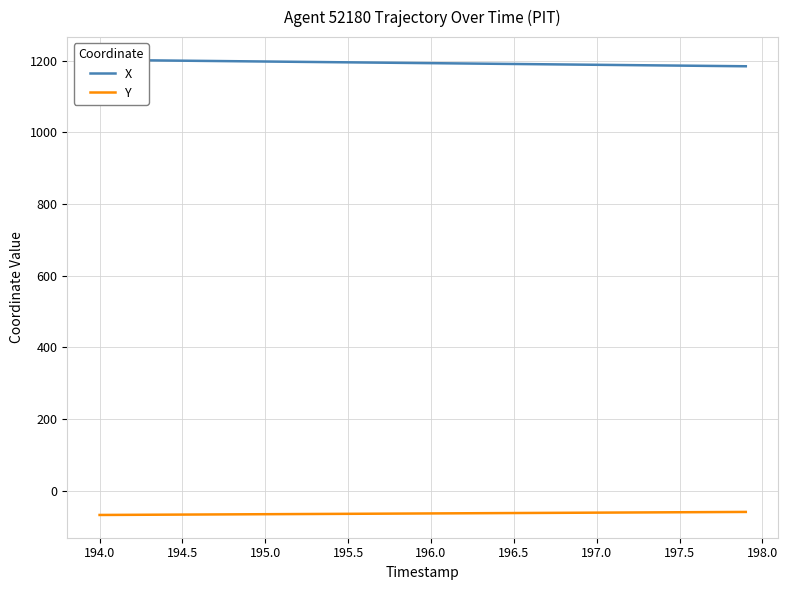

At how many categories does at least one series exceed -37?

40